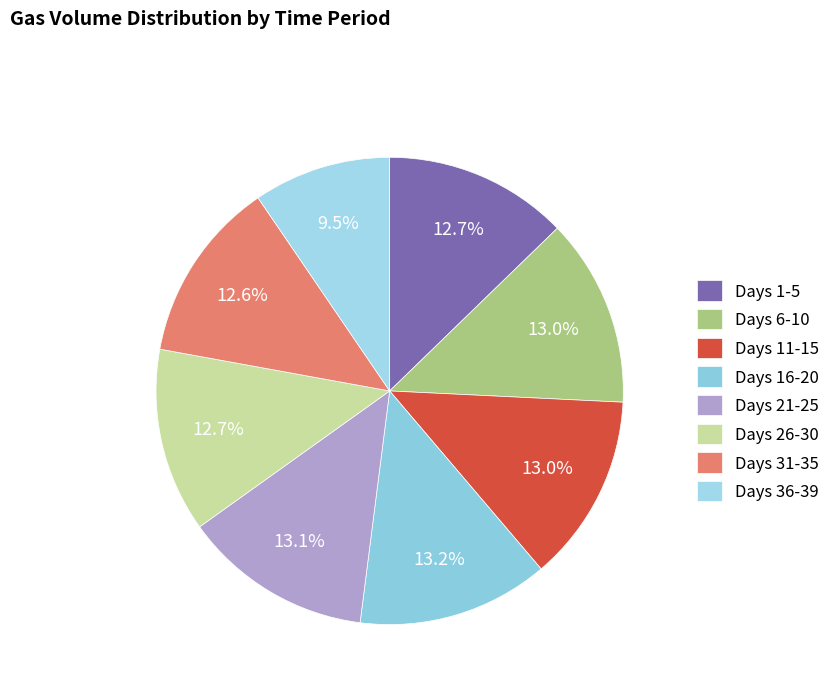

Does any single category account for the majority?

No